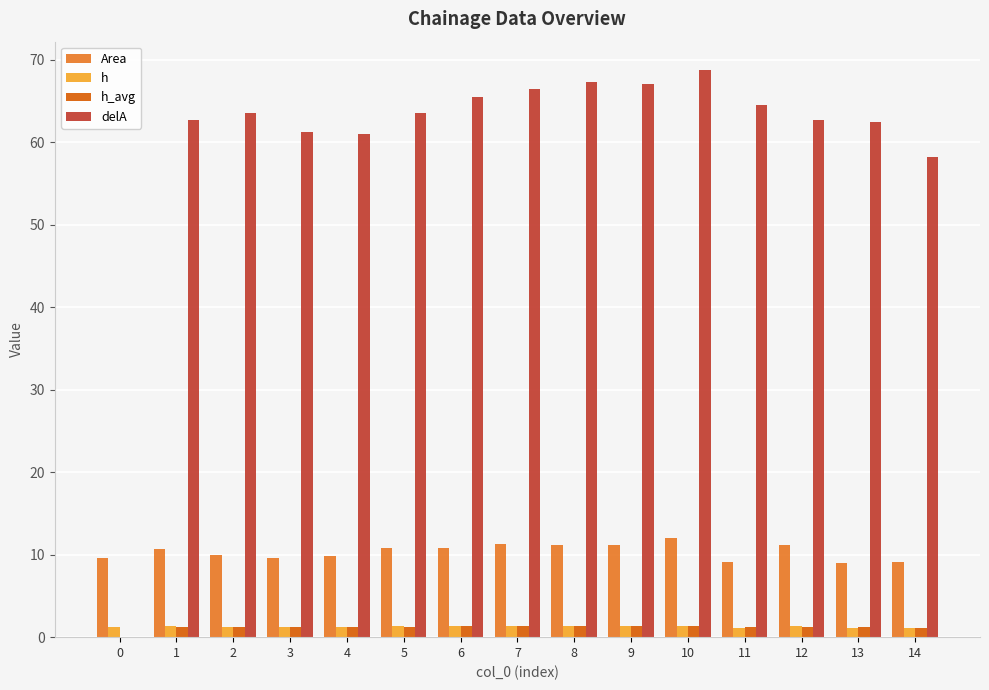

The Area series shows 2.7 at 11. True or false?

False